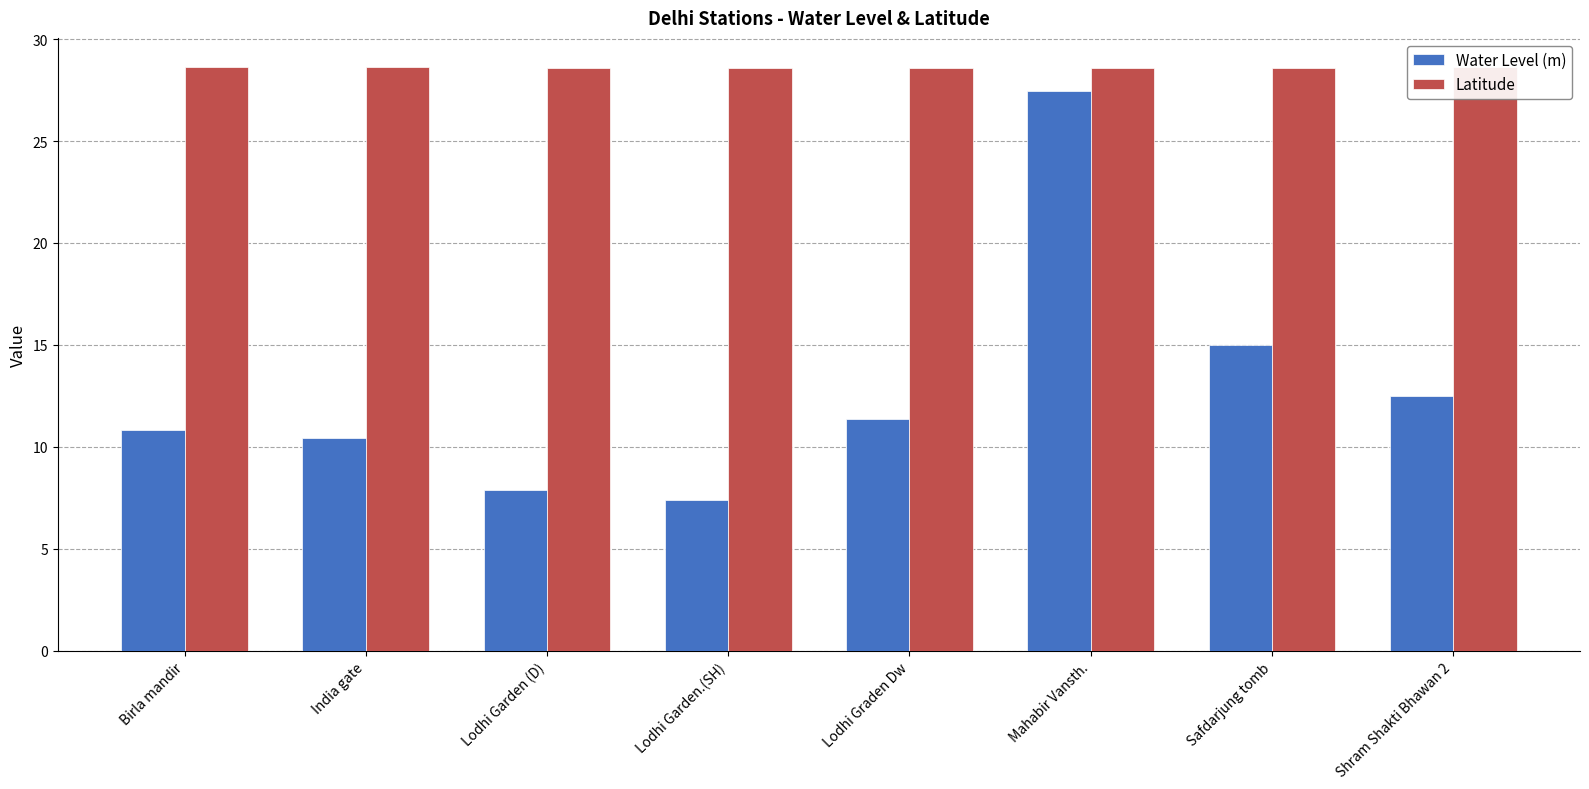

What is the value of the Latitude bar at the 1st from the left?

28.6